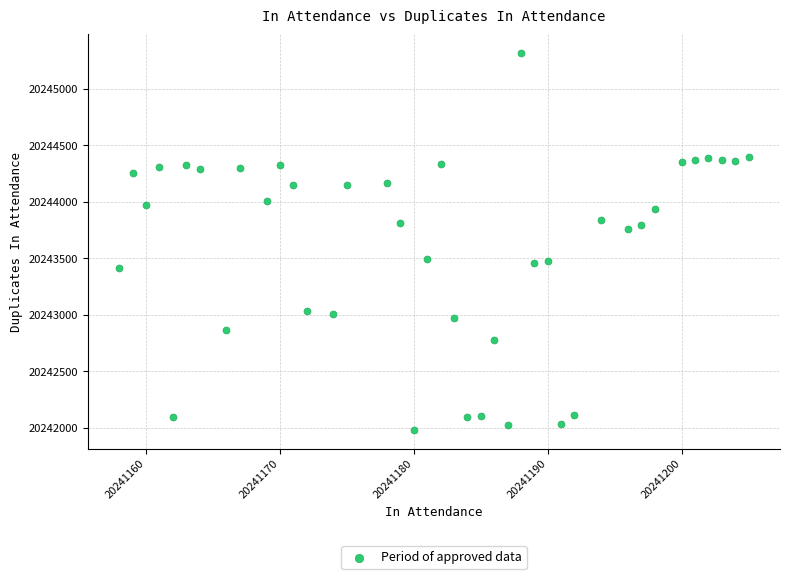

What is the range of Y values (max minus min)?

3333